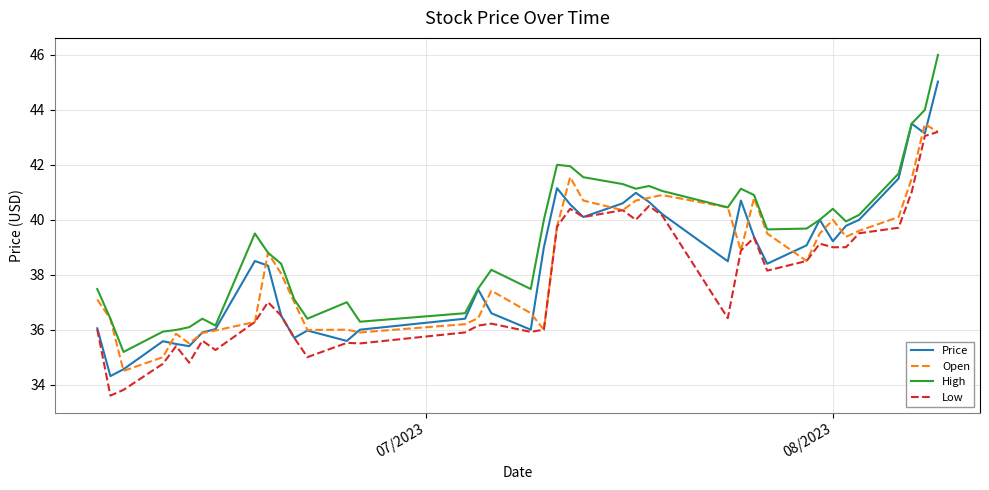

True or false: High and Low cross at least once.

False